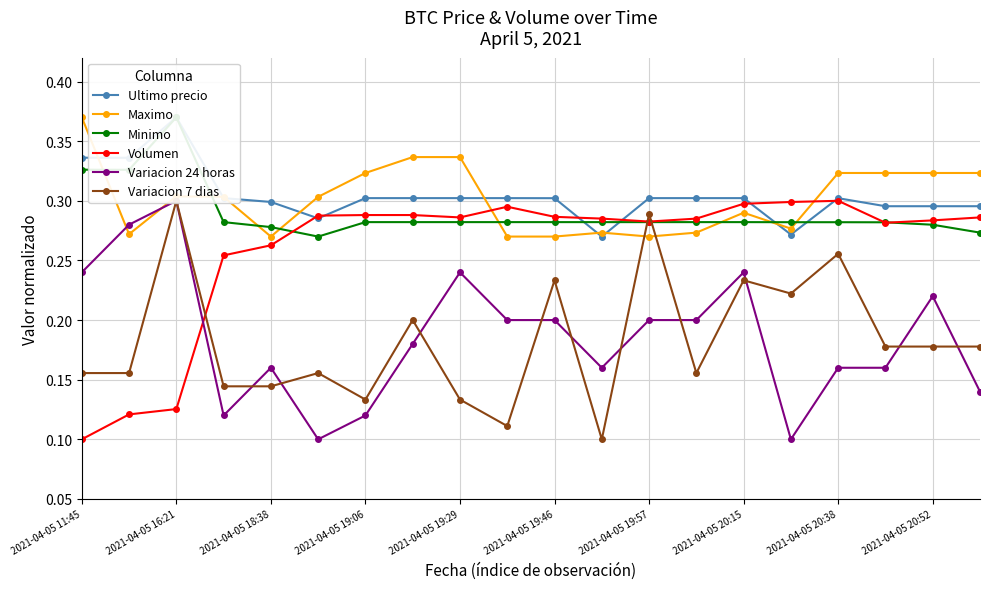

Which series ends up on top after the final intersection of Minimo and Volumen?

Volumen